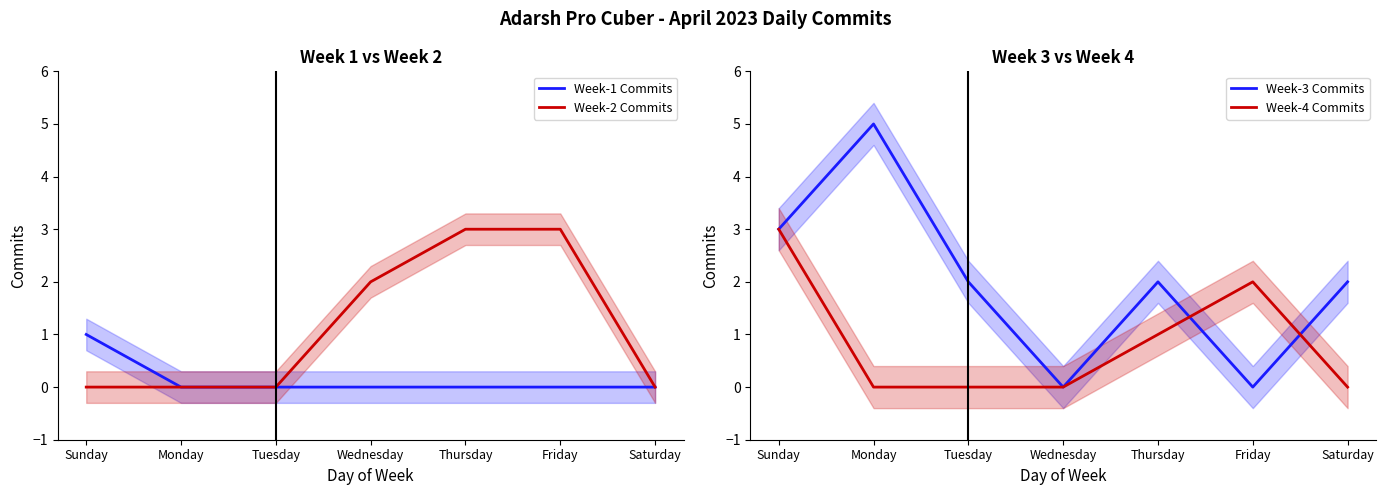

What is the label of the 2nd point from the right?

Friday